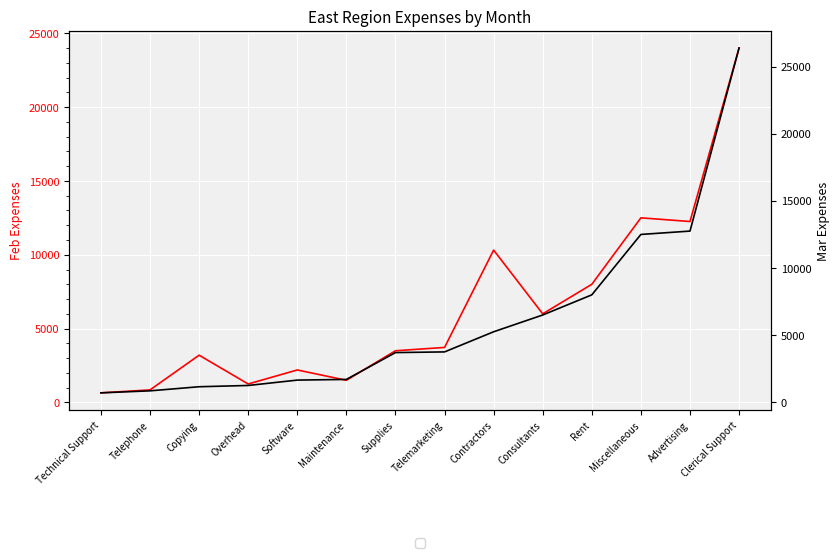

List the series in order of their overall mean, lowest first.

Mar, Feb